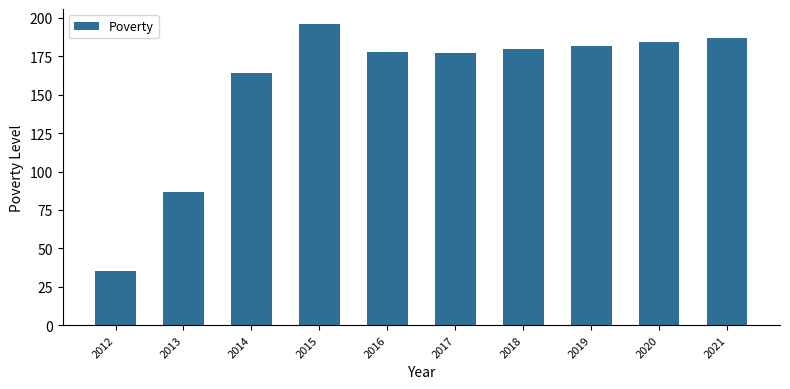

What is the difference between the maximum and minimum values?

161